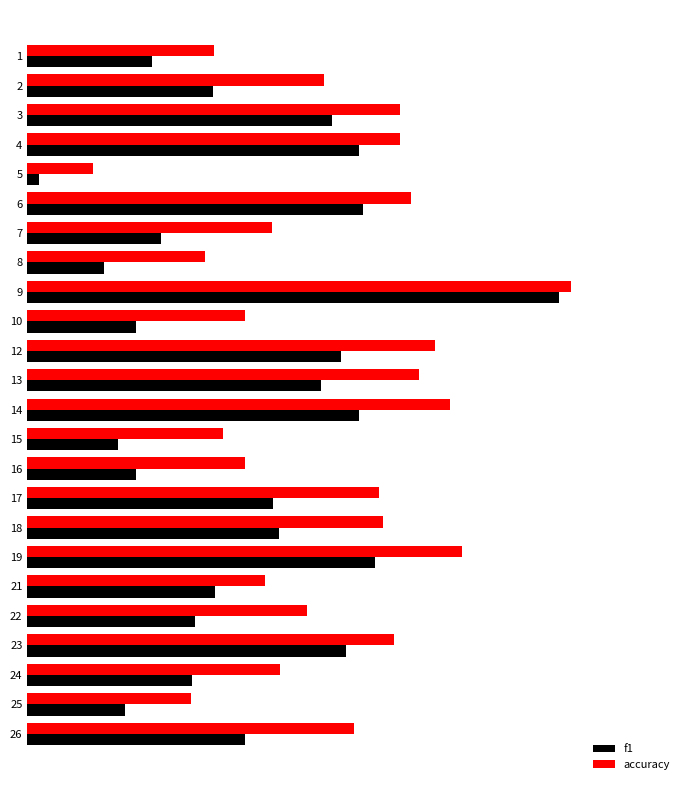

At 14, list the series in order from smallest to largest.

f1, accuracy